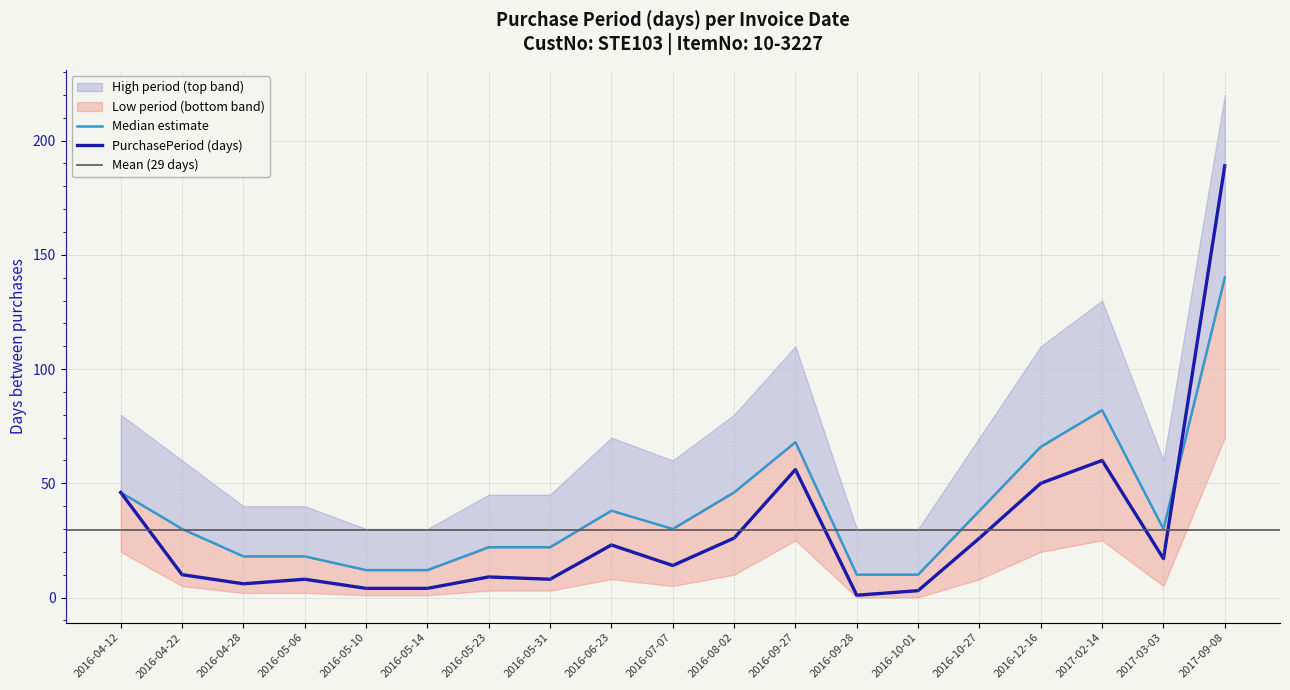

Reading left to right, extract all data points from this chart.

2016-04-12=46	2016-04-22=10	2016-04-28=6	2016-05-06=8	2016-05-10=4	2016-05-14=4	2016-05-23=9	2016-05-31=8	2016-06-23=23	2016-07-07=14	2016-08-02=26	2016-09-27=56	2016-09-28=1	2016-10-01=3	2016-10-27=26	2016-12-16=50	2017-02-14=60	2017-03-03=17	2017-09-08=189